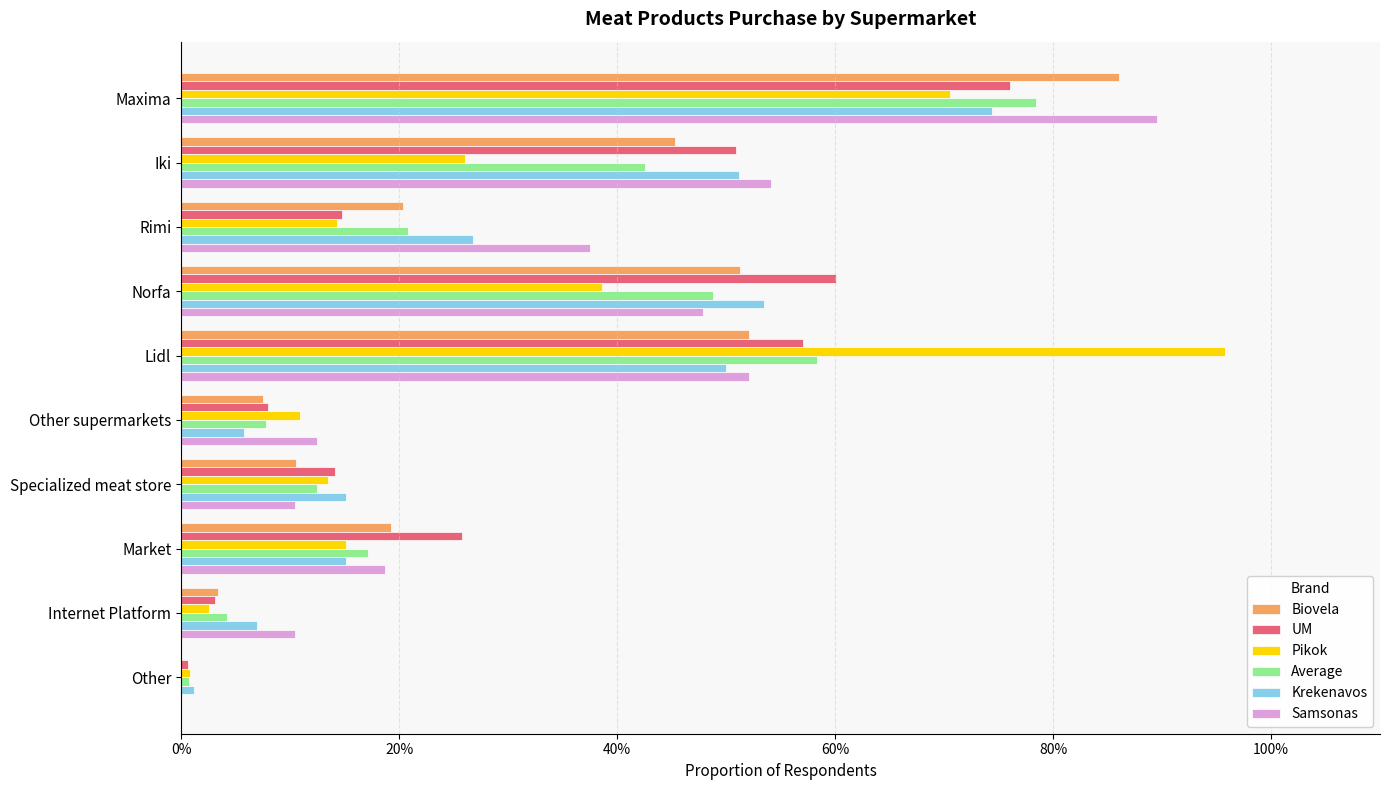

What are all the series names shown in the legend?

Biovela, UM, Pikok, Average, Krekenavos, Samsonas